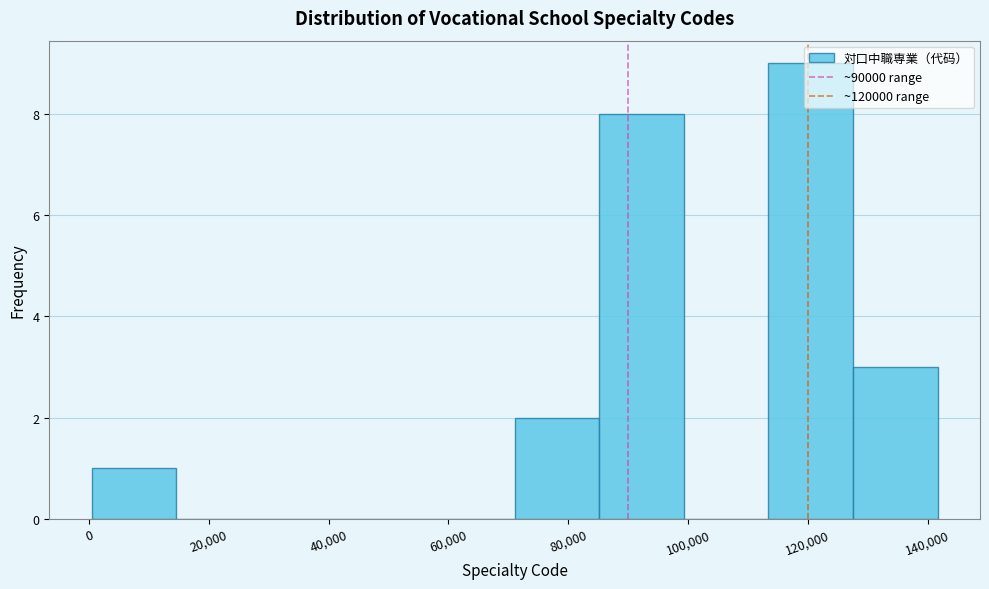

What is the height of the bar covering 0 to 14000 on the x-axis? Neither the bar edges nor the heights are printed on the chart, so give them approximately, as read against the axes.

1